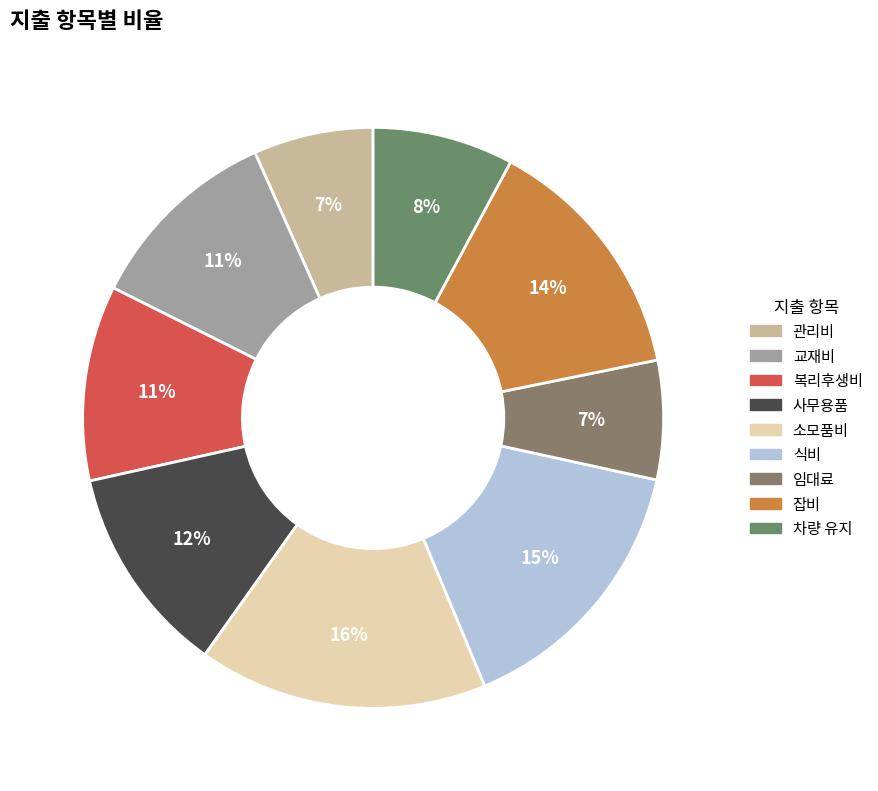

True or false: 사무용품 accounts for 12% of the total.

True